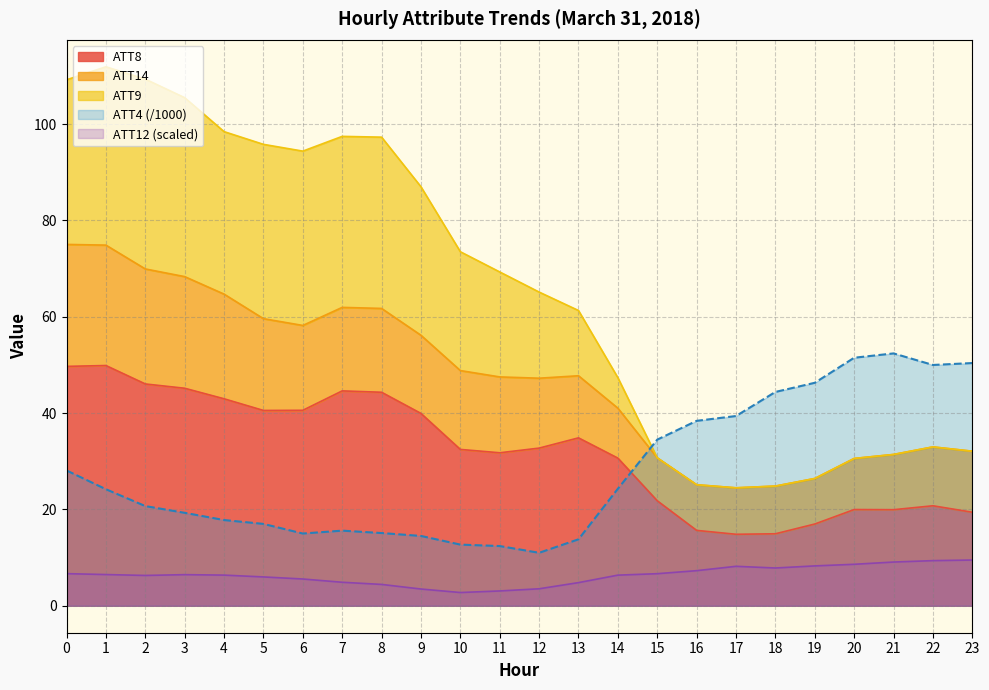

Between 2 and 13, which series saw the biggest shift?

ATT9